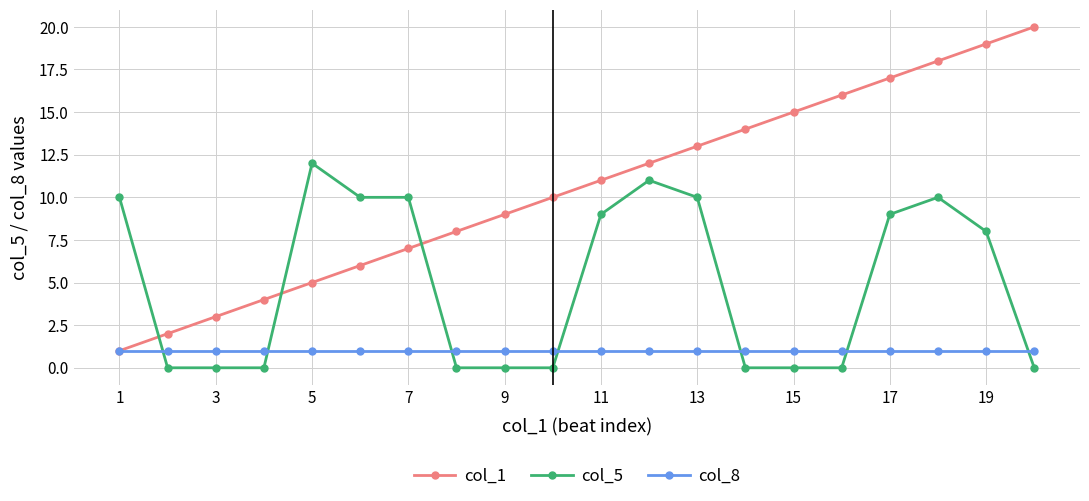

Rank the series by their average value, from lowest to highest.

col_8, col_5, col_1